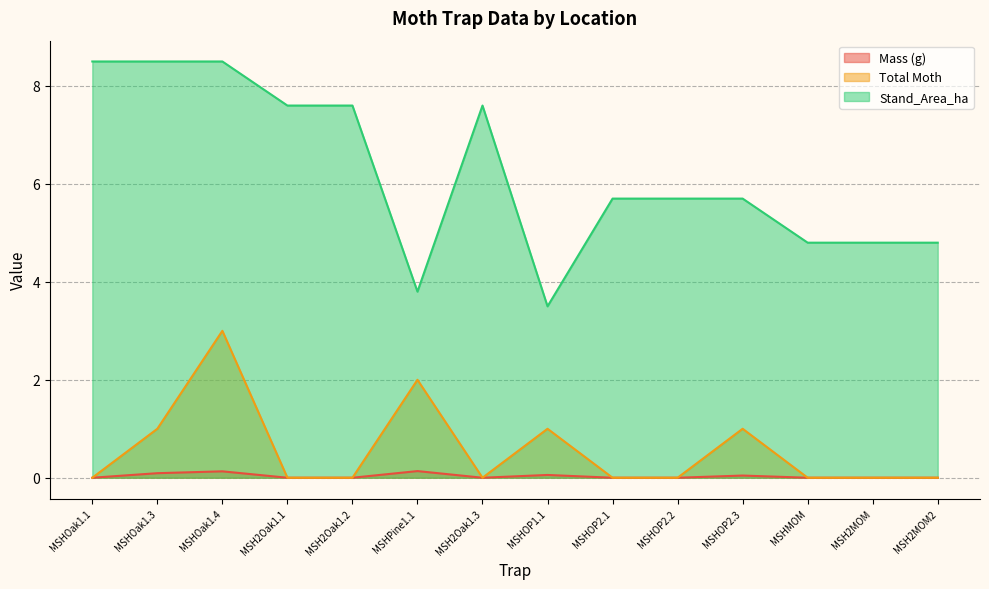

The value of Stand_Area_ha at MSHOak1.3 is 8.5. True or false?

True